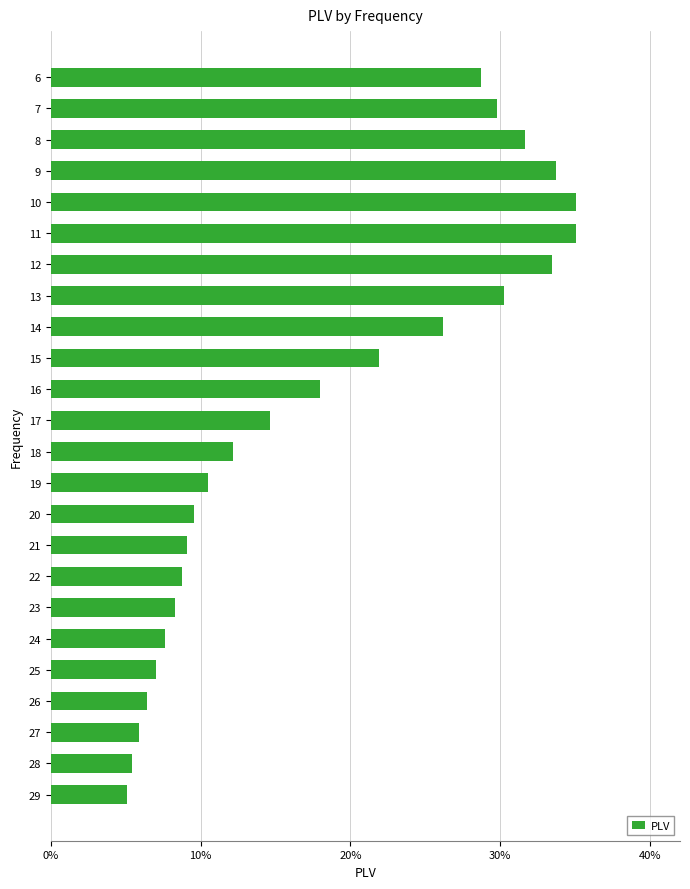

What is the difference between the maximum and minimum values?

0.3